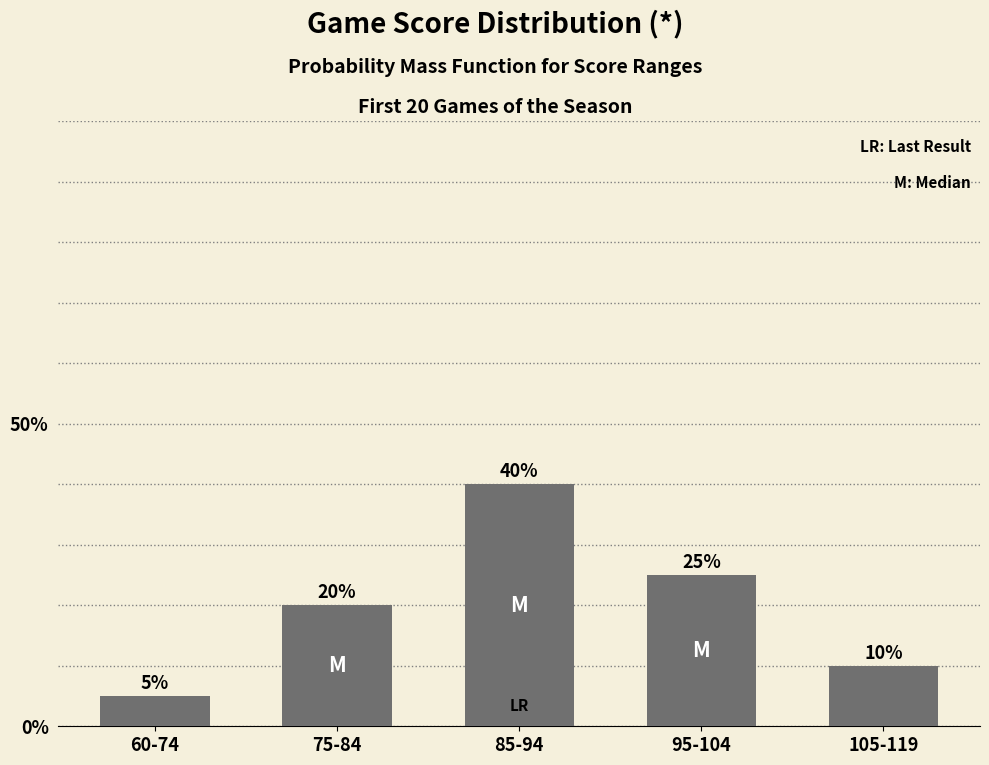

What is the greatest value displayed?

40